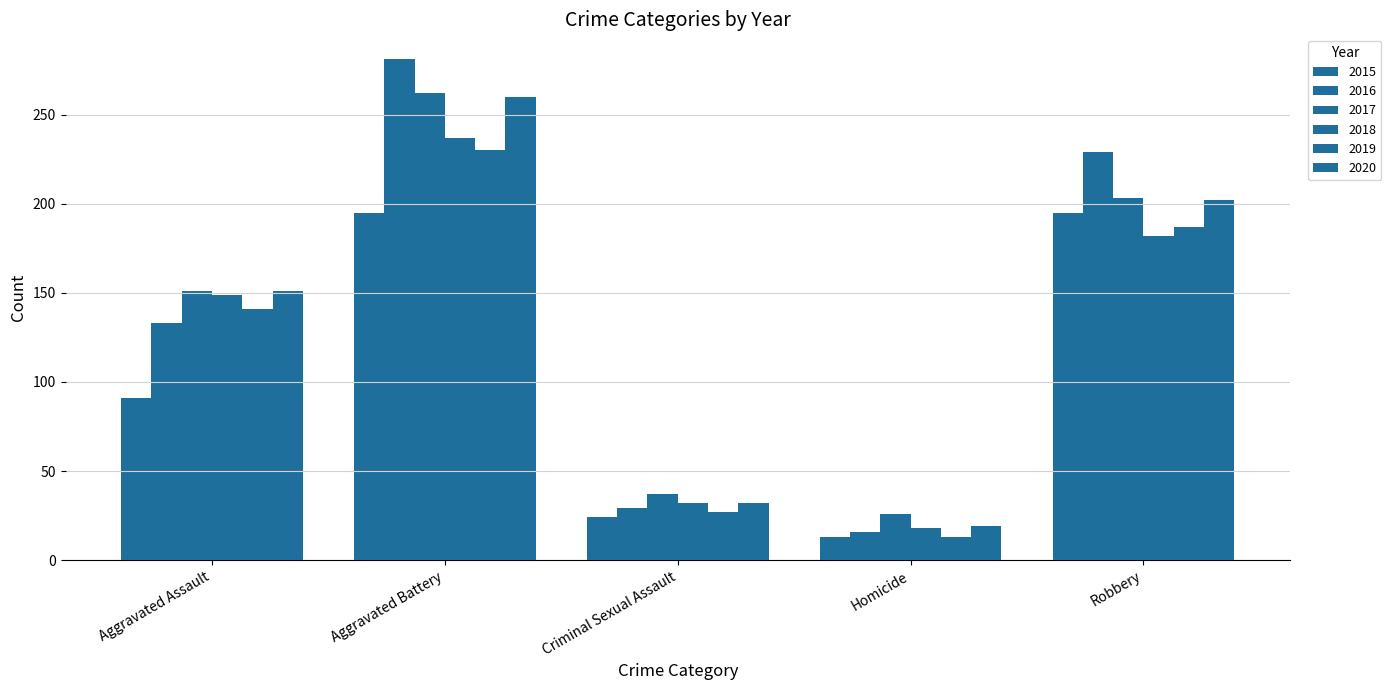

Rank the series by their maximum value, from lowest to highest.

2015, 2019, 2018, 2020, 2017, 2016